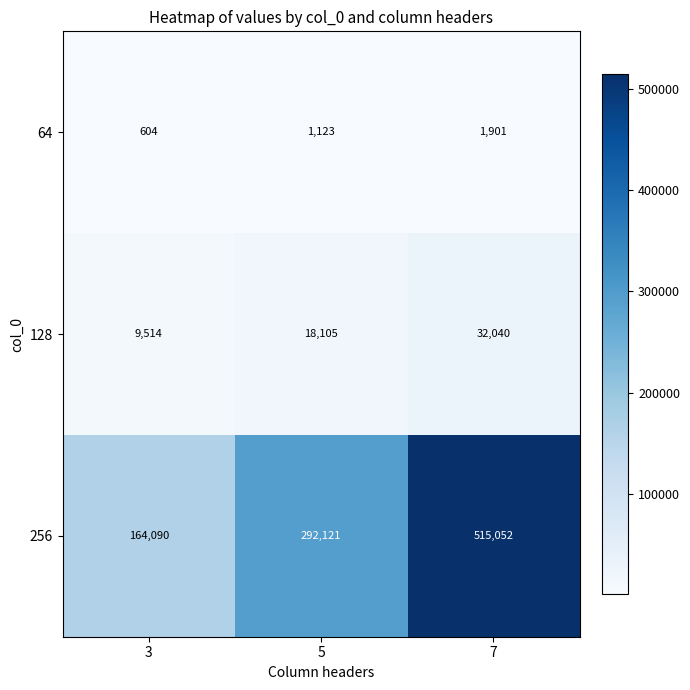

What is the difference between the maximum and minimum values in the 64 series?

1297